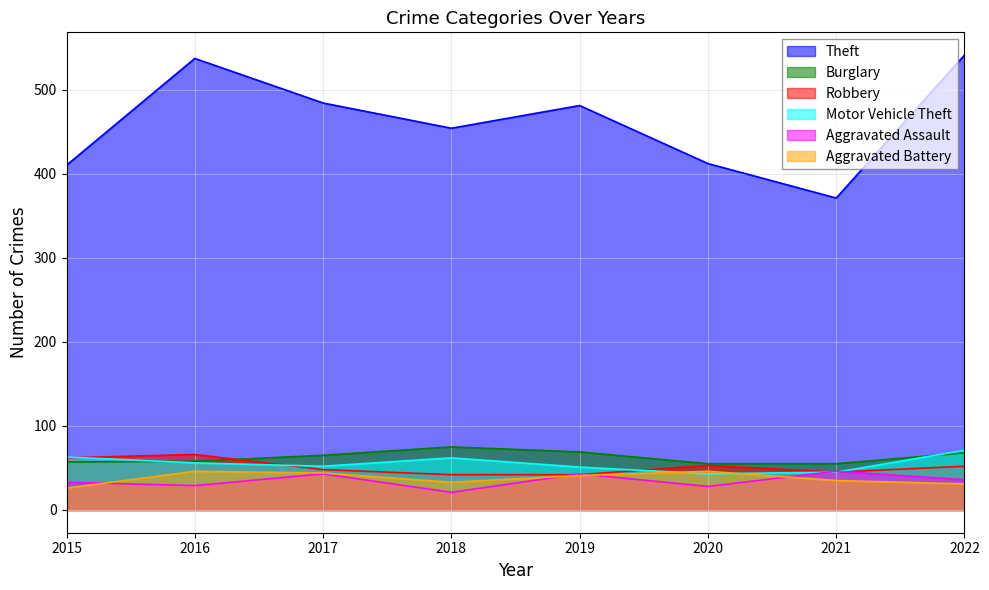

Does the chart have visible grid lines?

Yes